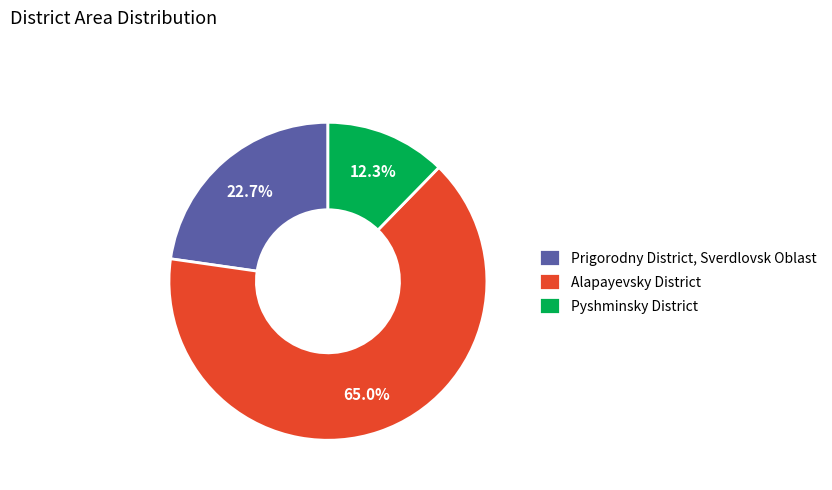

What is the ratio of the value at Pyshminsky District to the value at Alapayevsky District?

0.2